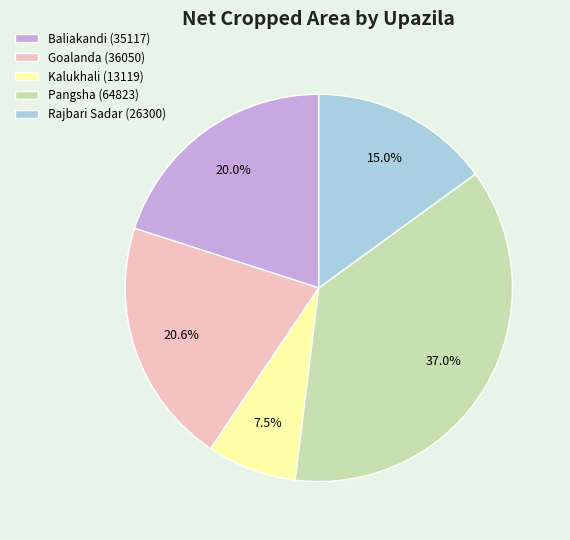

True or false: Goalanda (36050) accounts for 31% of the total.

False